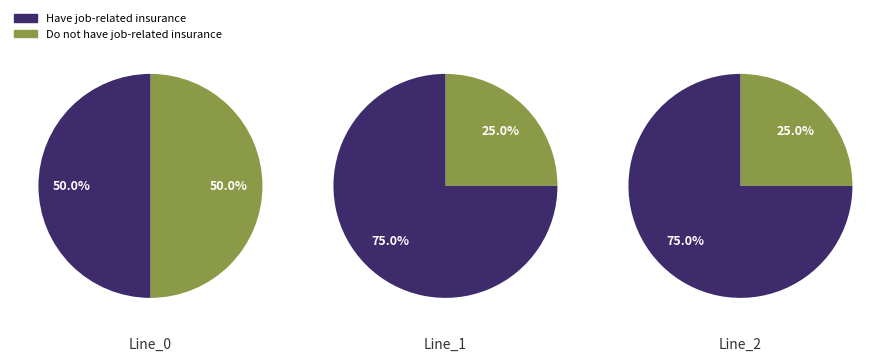

Rank the categories by value from lowest to highest.

Line_1, Line_2, Line_0